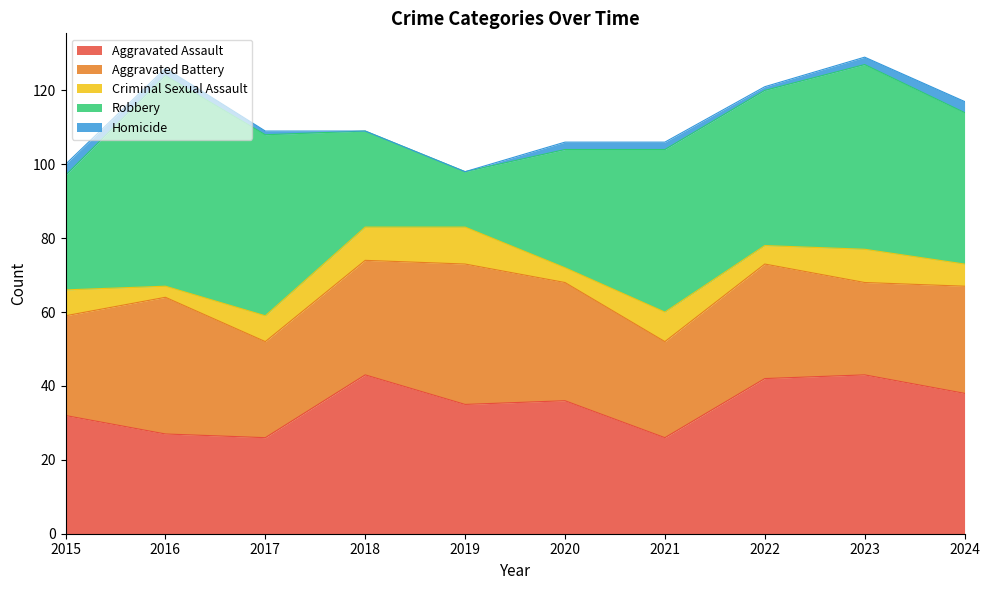

List the labels in order of Robbery value, largest first.

2016, 2023, 2017, 2021, 2022, 2024, 2020, 2015, 2018, 2019